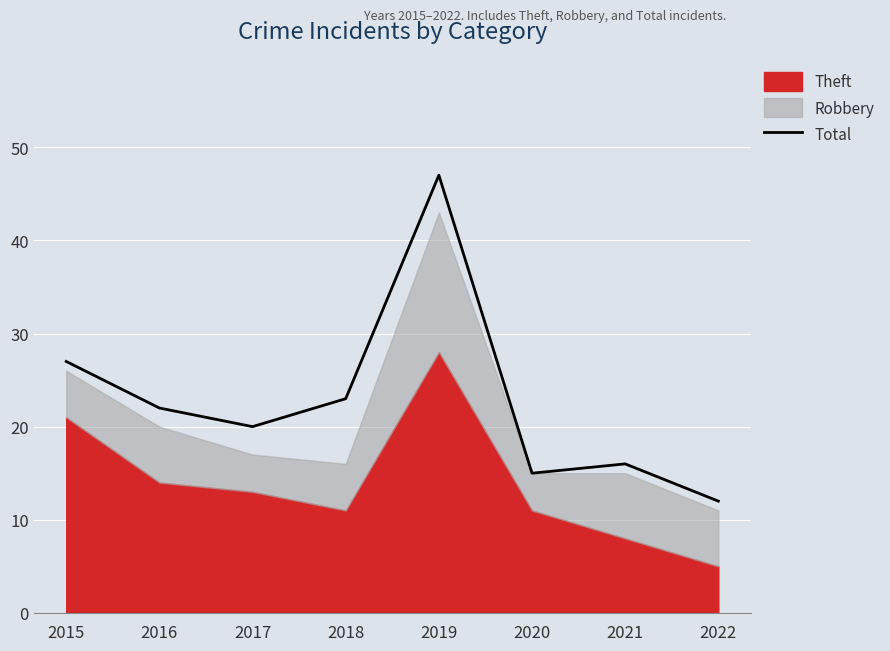

Reading right to left, transcribe all the data shown in this chart.

12	16	15	47	23	20	22	27